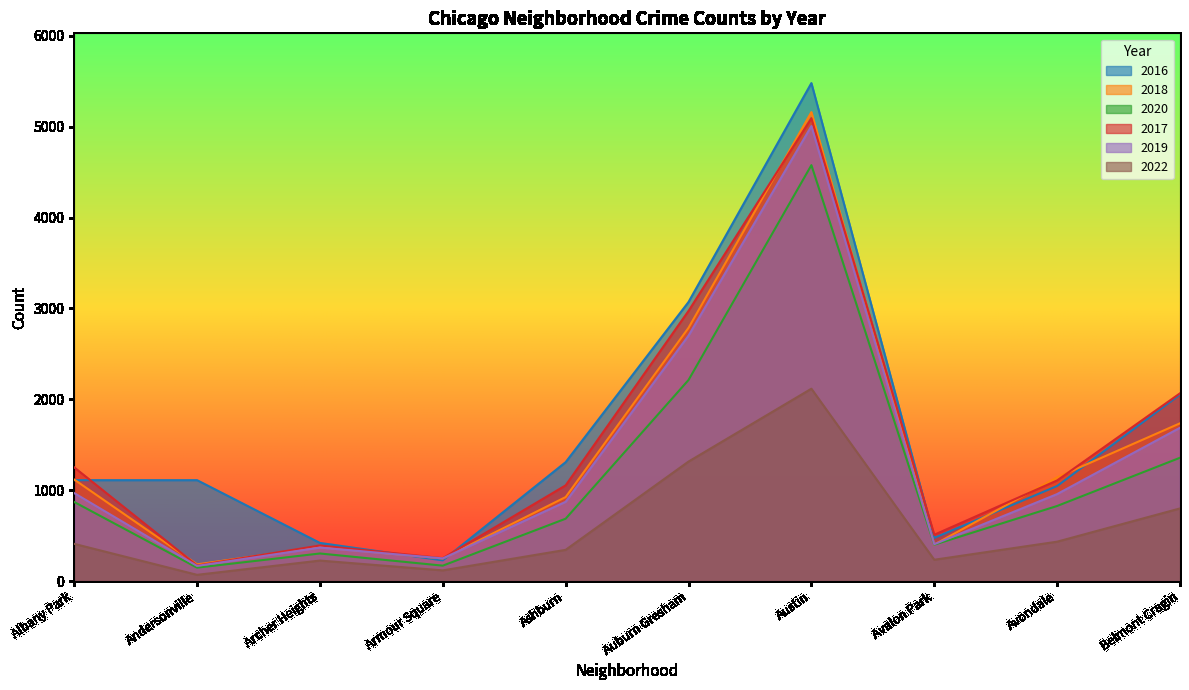

Reading left to right, transcribe all the data shown in this chart.

2016: 1110	1110	419	227	1308	3071	5481	475	1046	2053
2018: 1117	183	374	248	924	2787	5162	401	1142	1736
2020: 870	147	303	169	686	2213	4578	400	826	1357
2017: 1251	171	391	251	1053	2973	5095	509	1107	2066
2019: 968	166	368	249	872	2701	5008	405	957	1687
2022: 409	68	225	117	343	1315	2117	234	433	799